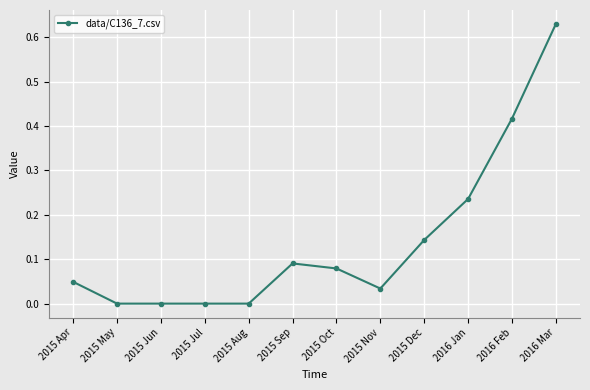

Between 2015 Aug and 2015 Oct, which is larger?

2015 Oct